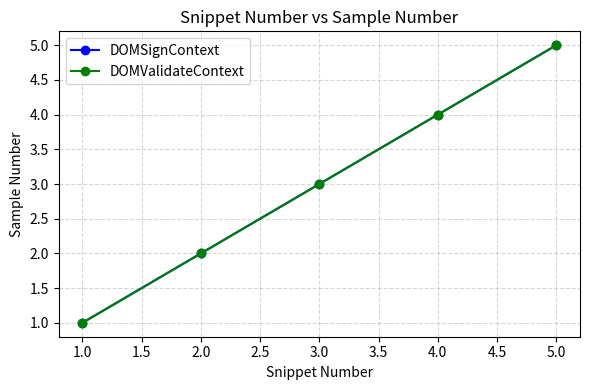

How many lines are shown in the chart?

2